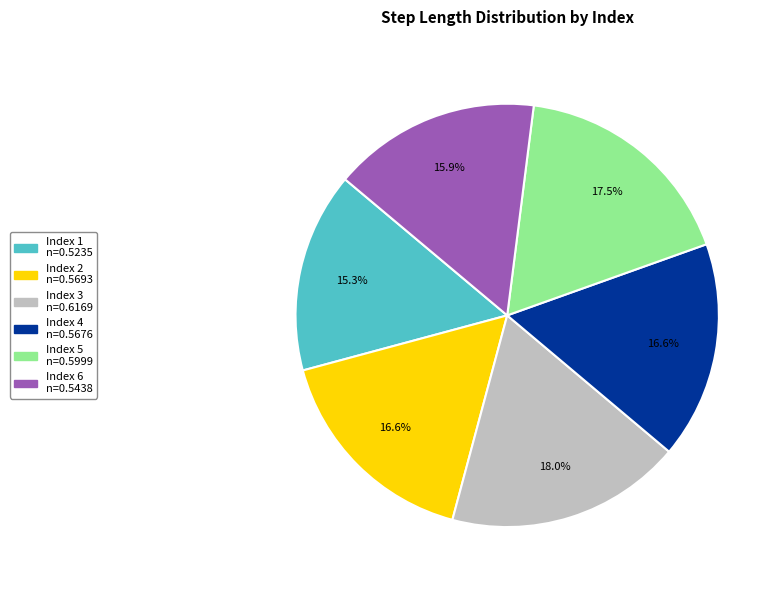

Is there any slice that represents more than half of the pie?

No